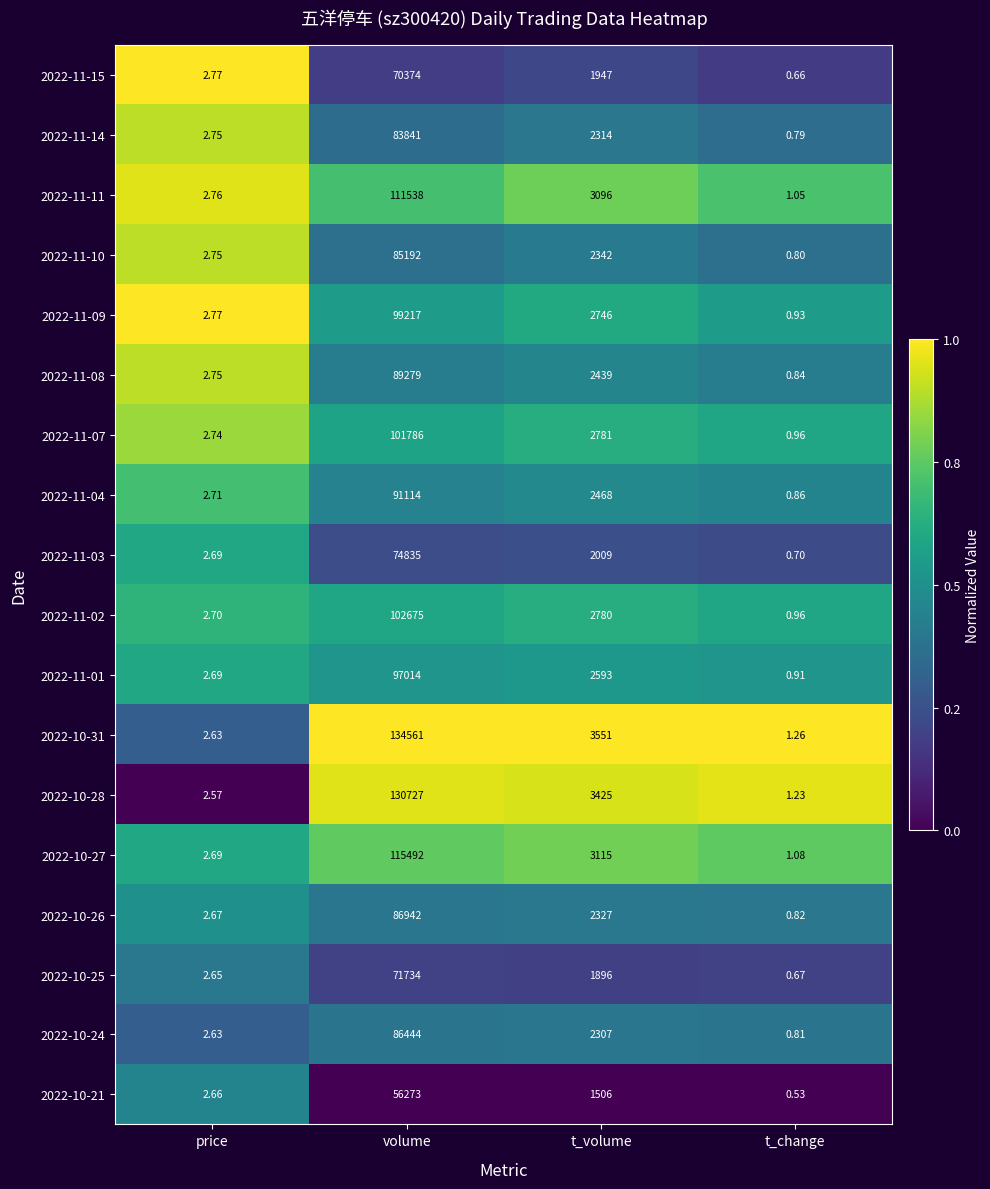

Is the value of 2022-11-01 at price greater than the value of 2022-10-31 at volume?

No